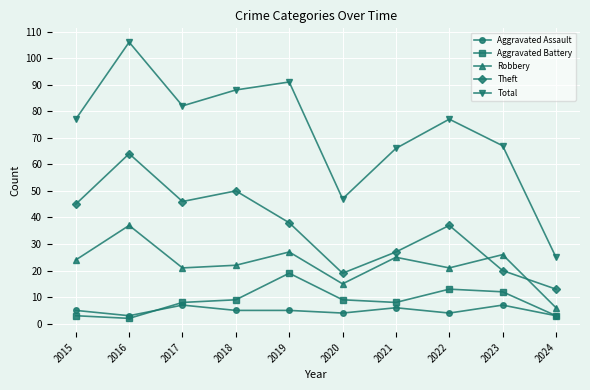

Where is Total nearest to the value 65?

2021